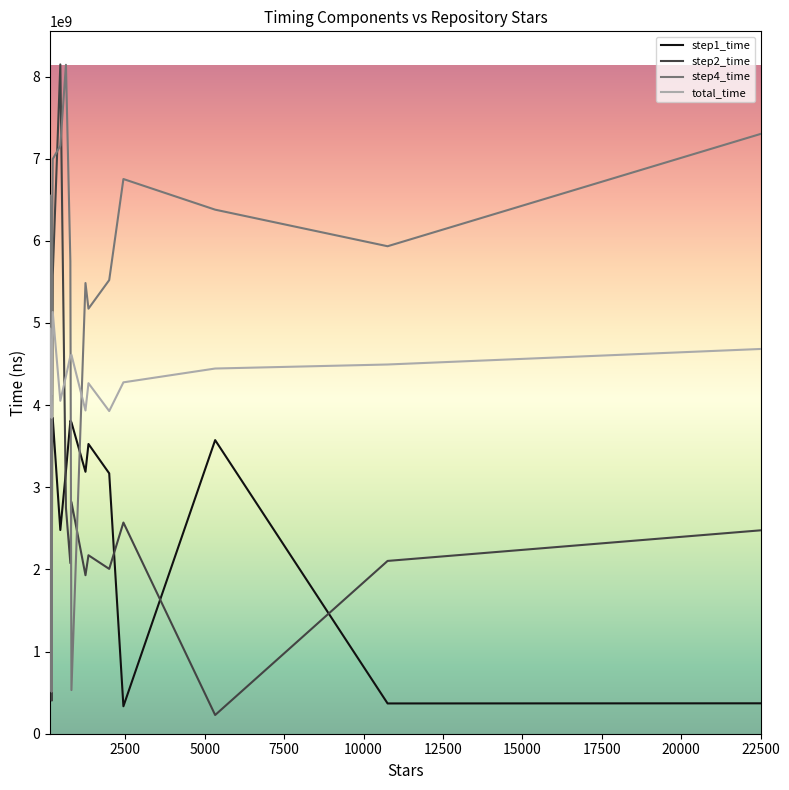

True or false: step4_time has more than 2 points higher than both neighbors.

True